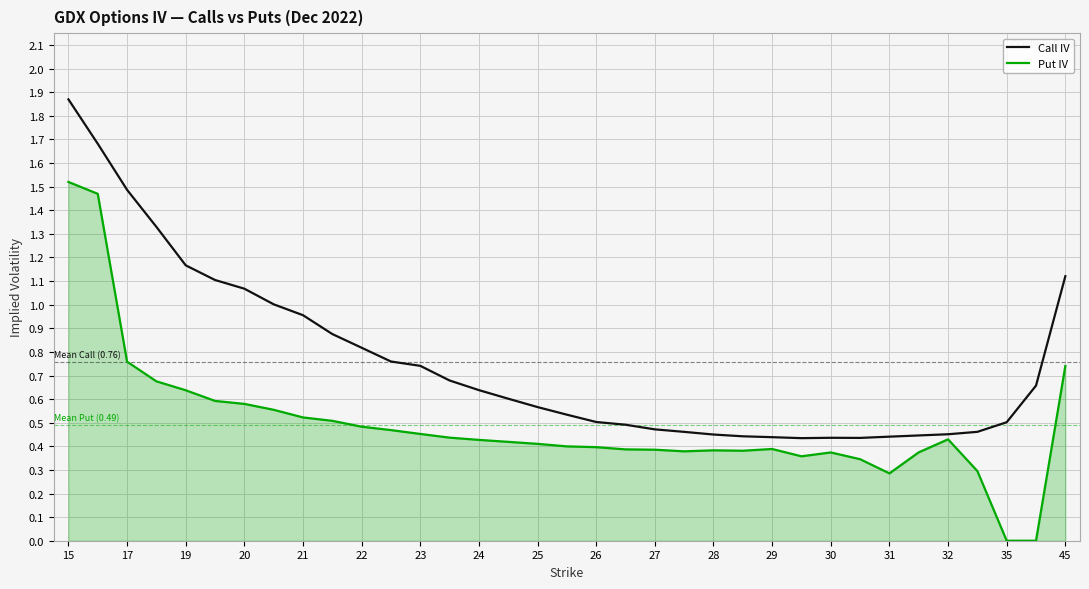

Which series has the largest range (max minus min)?

Put IV